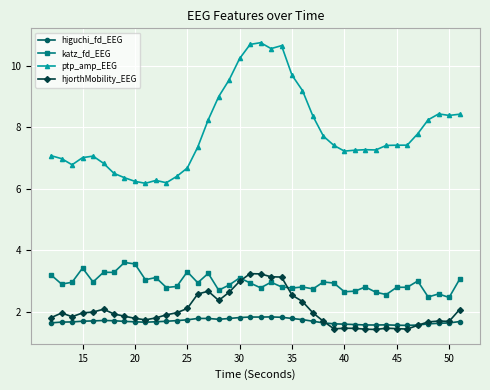

What is the smallest value displayed?

1.4